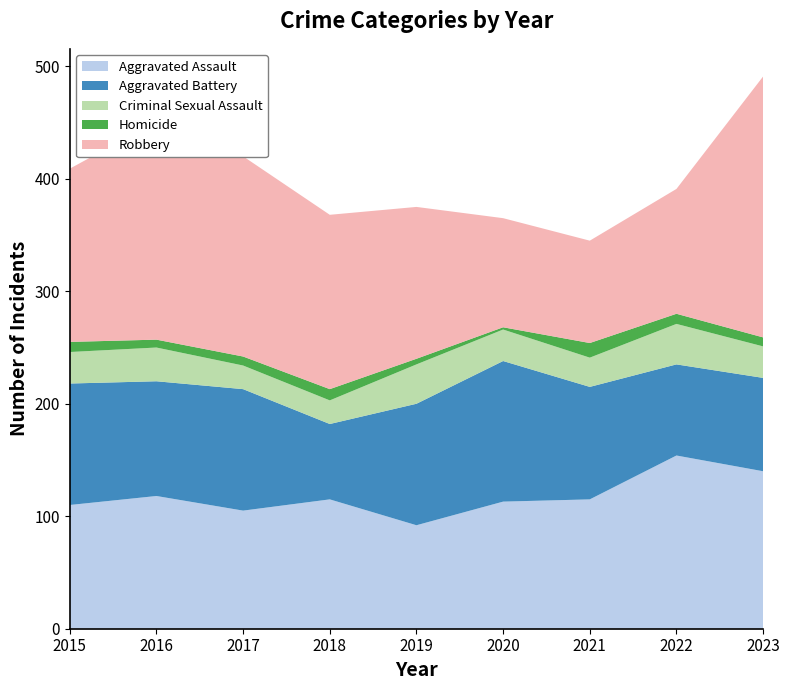

Reading right to left, what are all the values shown in this chart?

Aggravated Assault: 140	154	115	113	92	115	105	118	110
Aggravated Battery: 83	81	100	125	108	67	108	102	108
Criminal Sexual Assault: 28	36	26	28	35	21	21	30	28
Homicide: 8	9	13	2	5	10	8	7	9
Robbery: 232	111	91	97	135	155	178	194	154